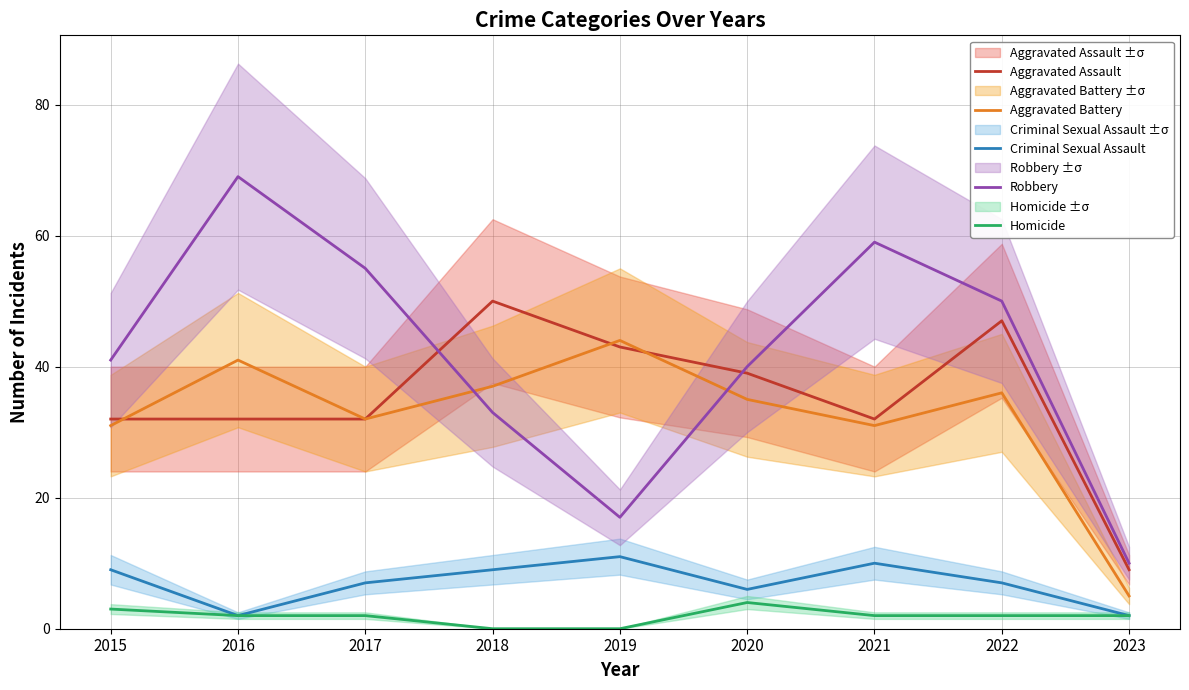

What is the value of the Robbery point at the 9th from the left?

10